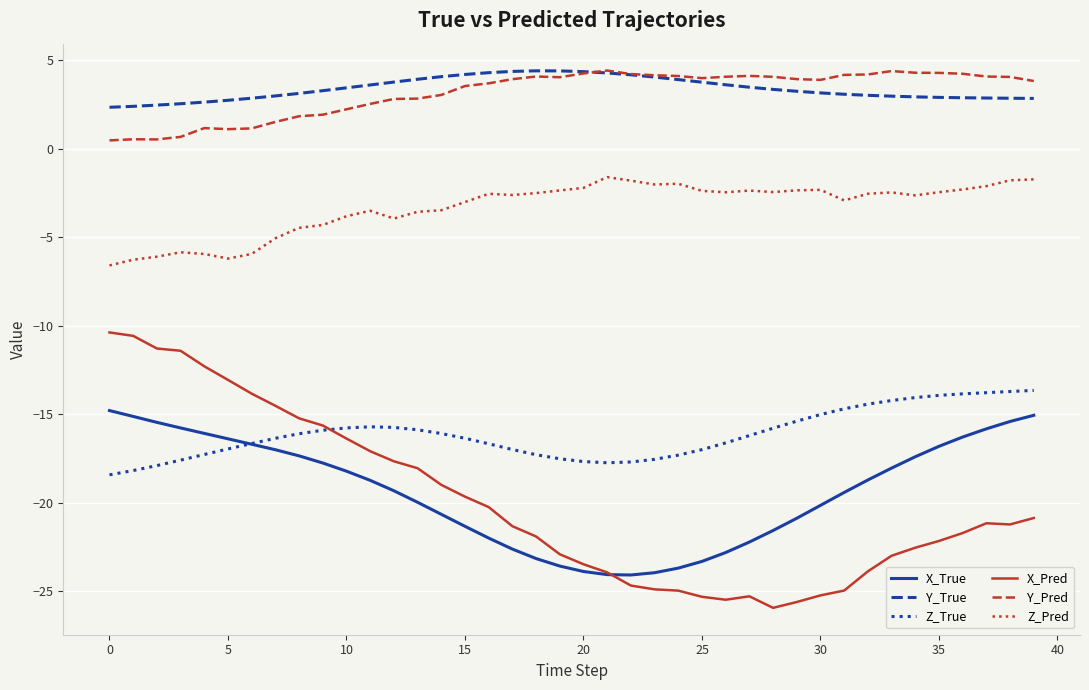

True or false: X_Pred and Z_Pred intersect in this chart.

False